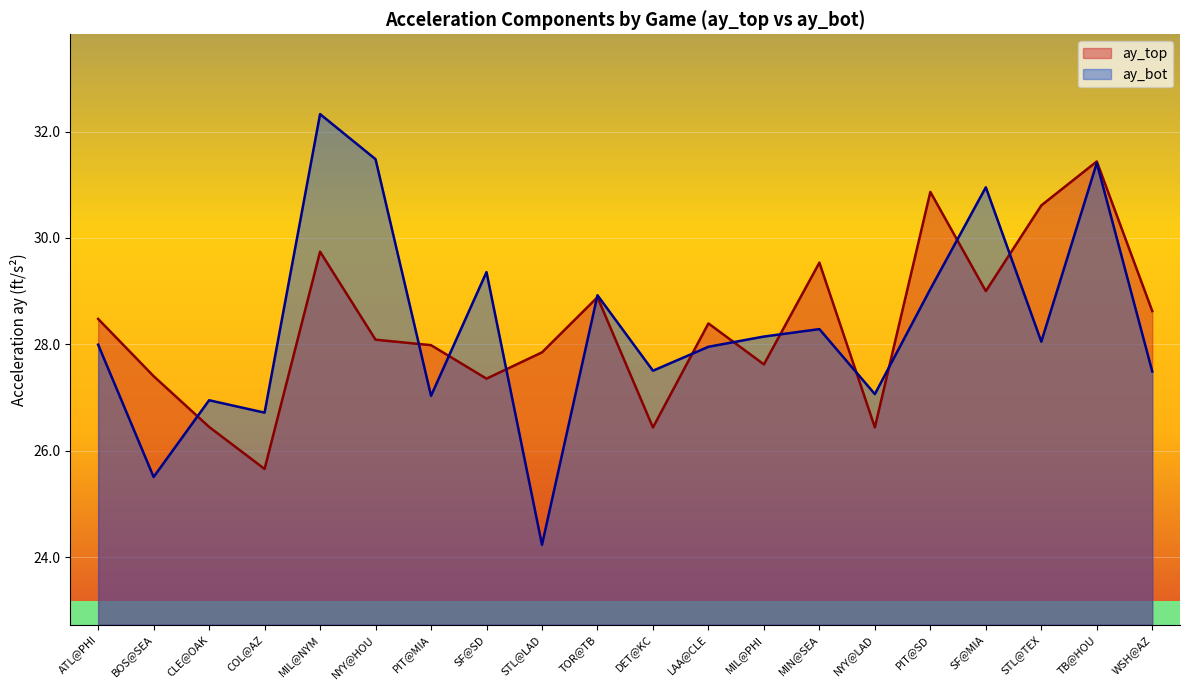

What is the total value across all series at MIN@SEA?

57.8